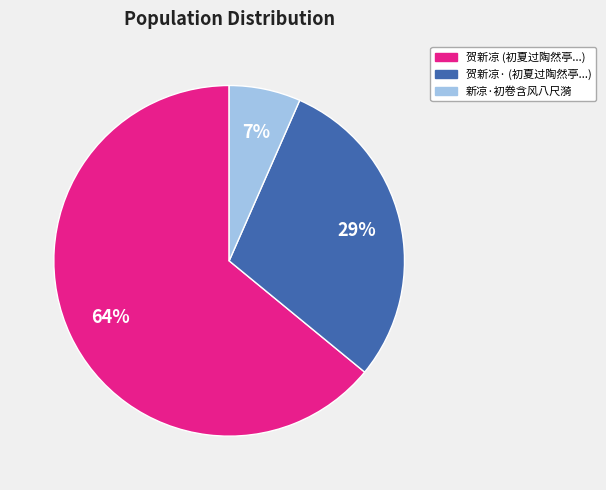

Is the sum of 贺新凉 (初夏过陶然亭...) and 贺新凉· (初夏过陶然亭...) greater than half?

Yes